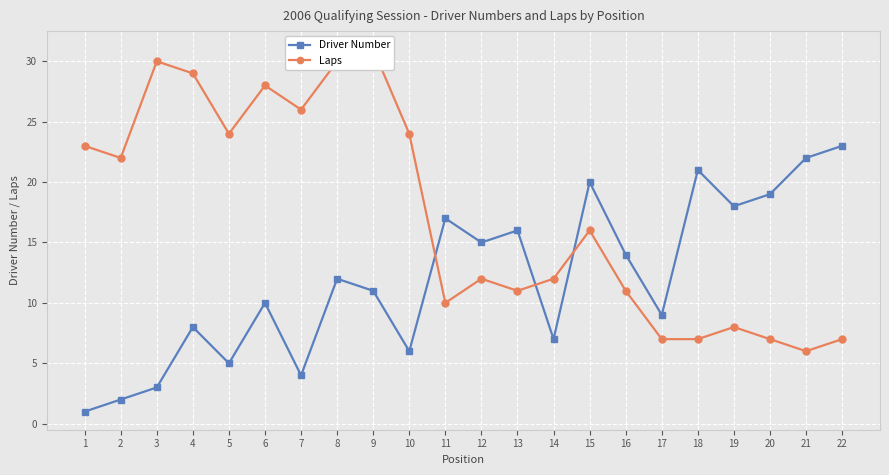

True or false: Laps has a value of 16 at 6.

False